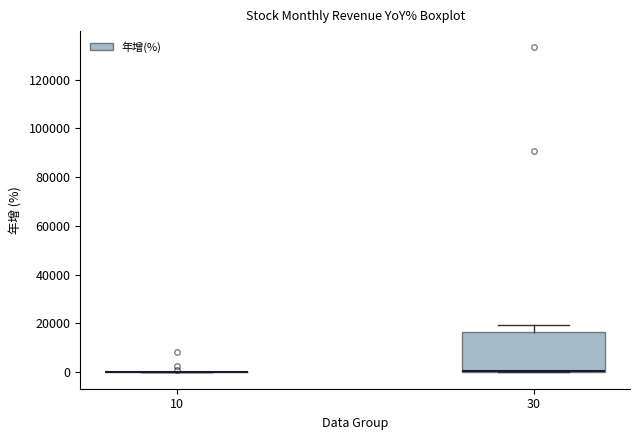

Reading left to right, transcribe this box plot: for each box, give where its median line is, the range the box spans, and where its two whiskers end, as read against the y-axis. The values are not printed on the chart, so give them approximately, as read against the axis.

10: box collapsed to a line at 0, whiskers 0 to 0
30: median 0 (drawn on the box's lower edge), box 0 to 16000, whiskers 0 to 20000